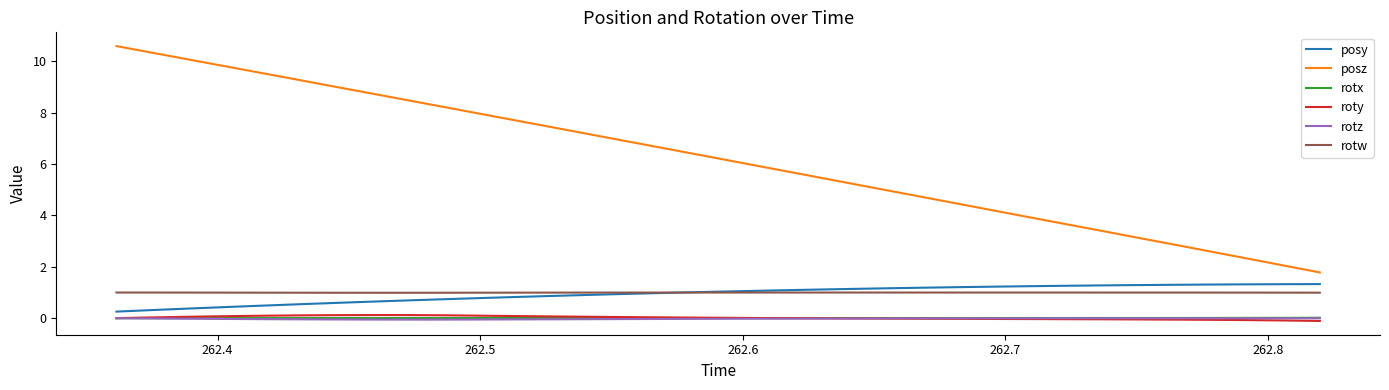

Which series has the widest spread of values?

posz